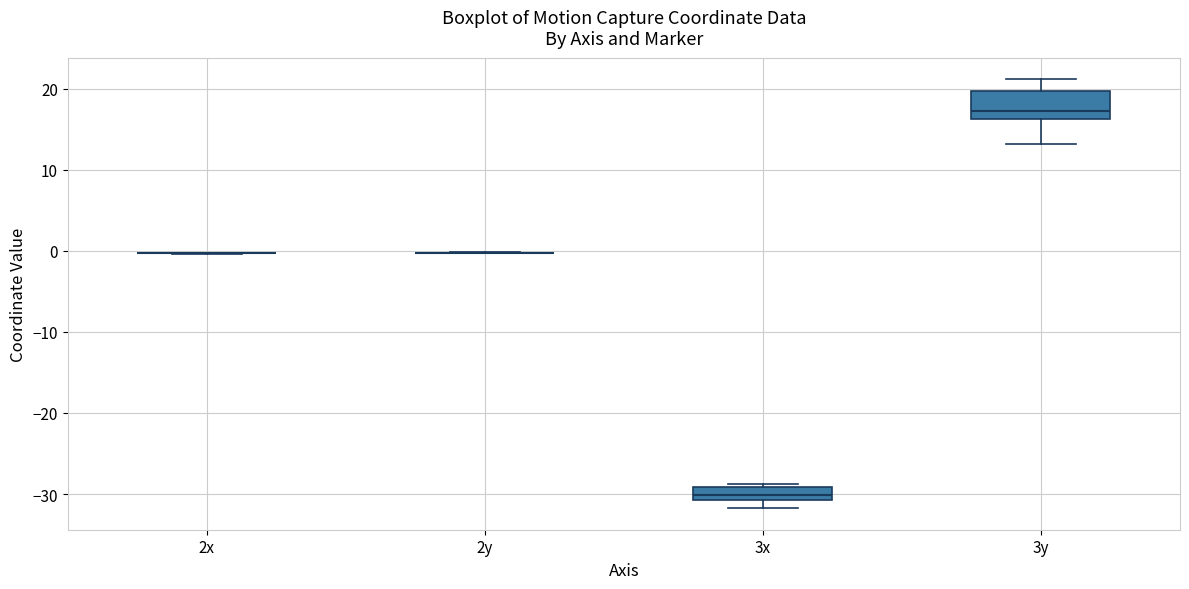

Reading left to right, read every box against the y-axis: the position of its median line, the range the box covers, and the ends of its whiskers. The values are not printed on the chart, so give them approximately, as read against the axis.

2x: box collapsed to a line at 0, whiskers 0 to 0
2y: box collapsed to a line at 0, whiskers 0 to 0
3x: median -30, box -31 to -29, whiskers -32 to -29 (just above the box's upper edge)
3y: median 17, box 16 to 20, whiskers 13 to 21